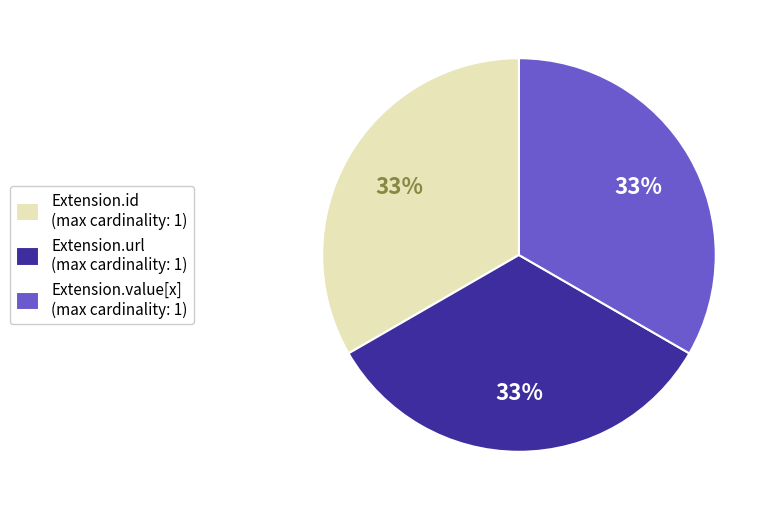

How many slices are in this pie chart?

3